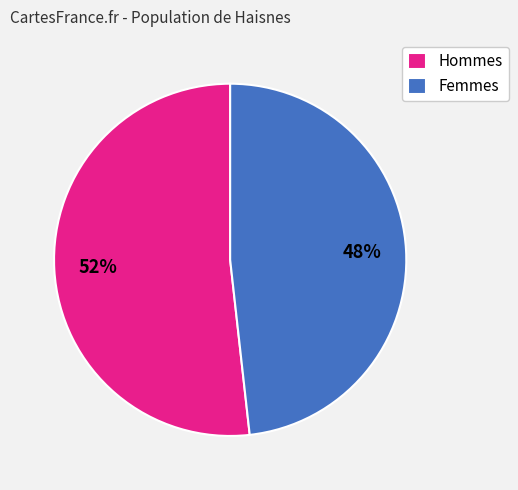

Does Hommes represent more than half of the total?

Yes